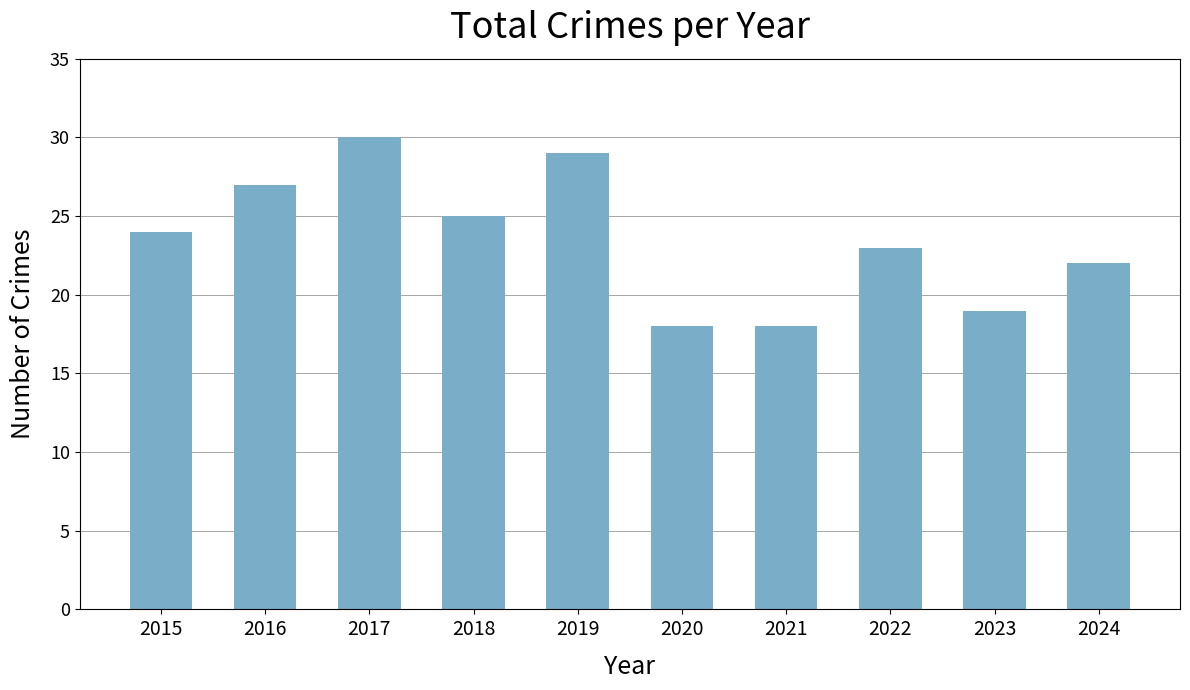

Is it true that the value at 2024 is 38?

False